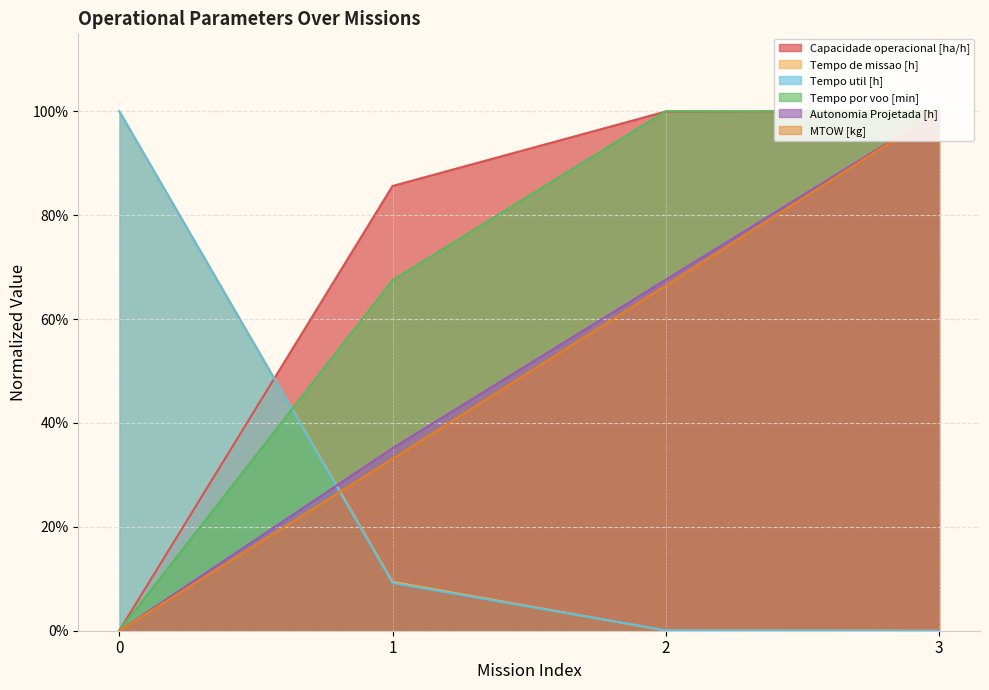

Which series has the widest spread of values?

Tempo de missao [h]